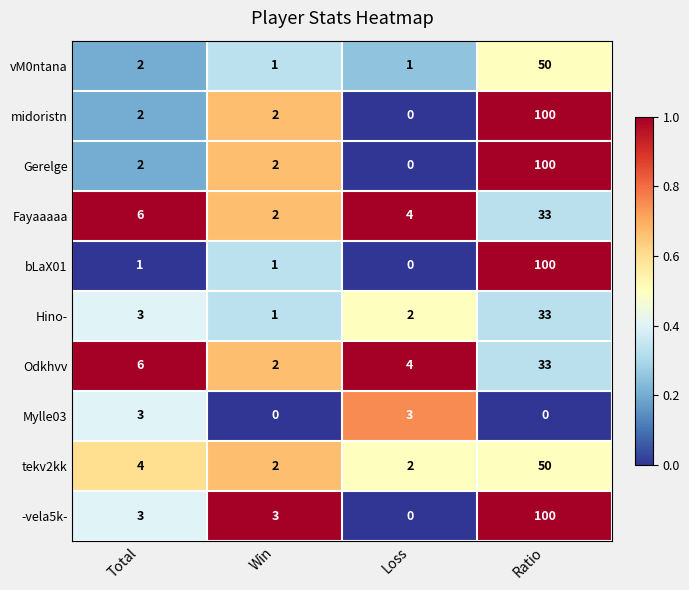

How many Mylle03 values are between 0 and 3?

4